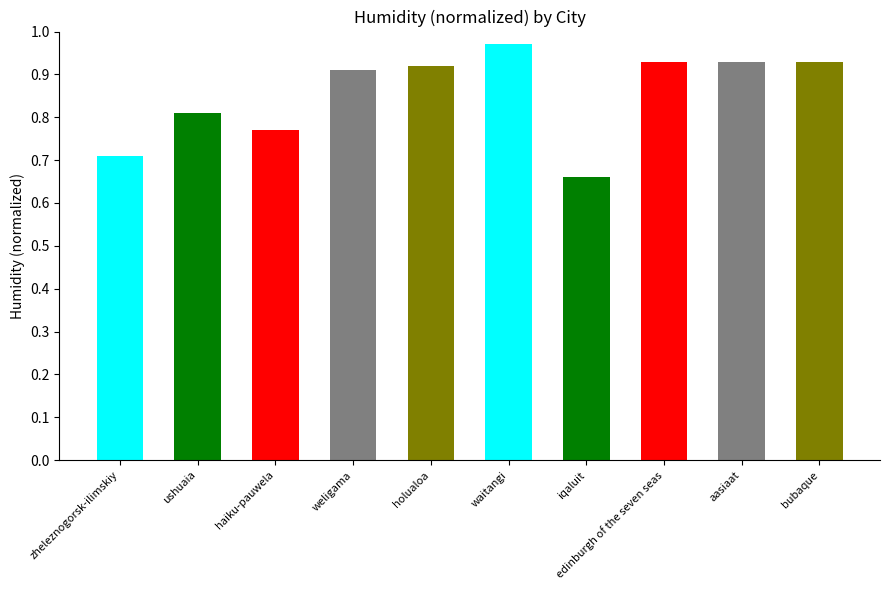

What position from the right is holualoa?

6